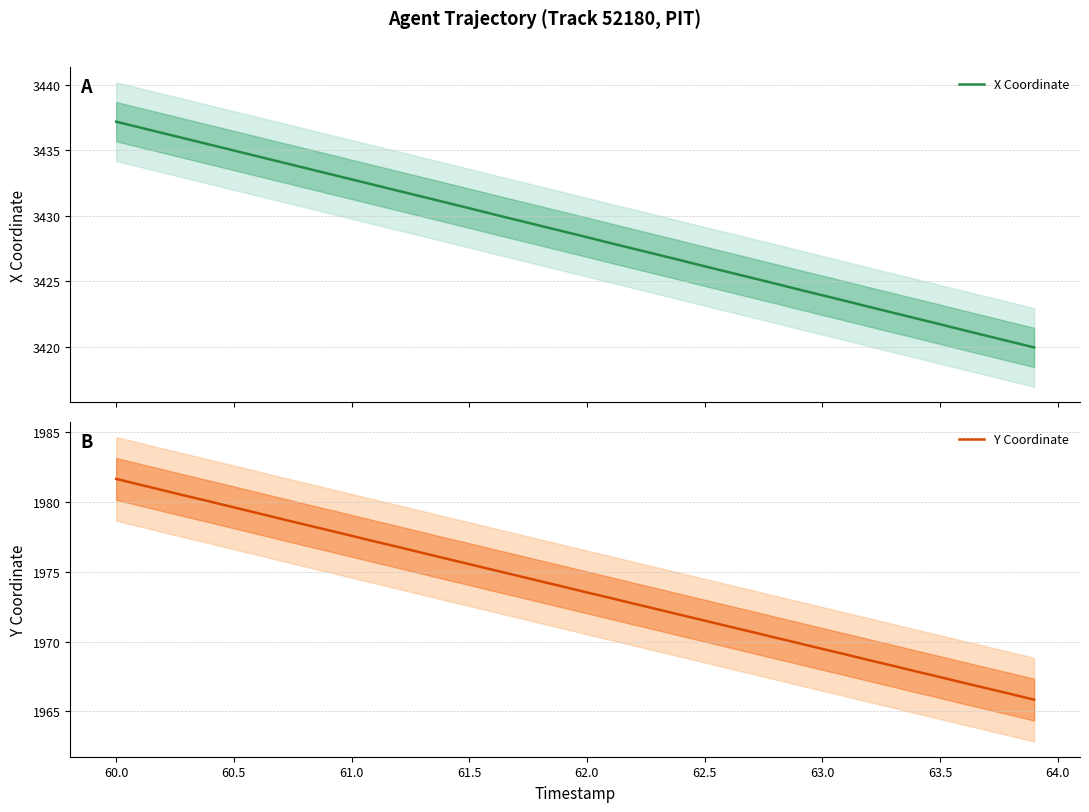

What is the highest value of the X Coordinate series?

3437.2